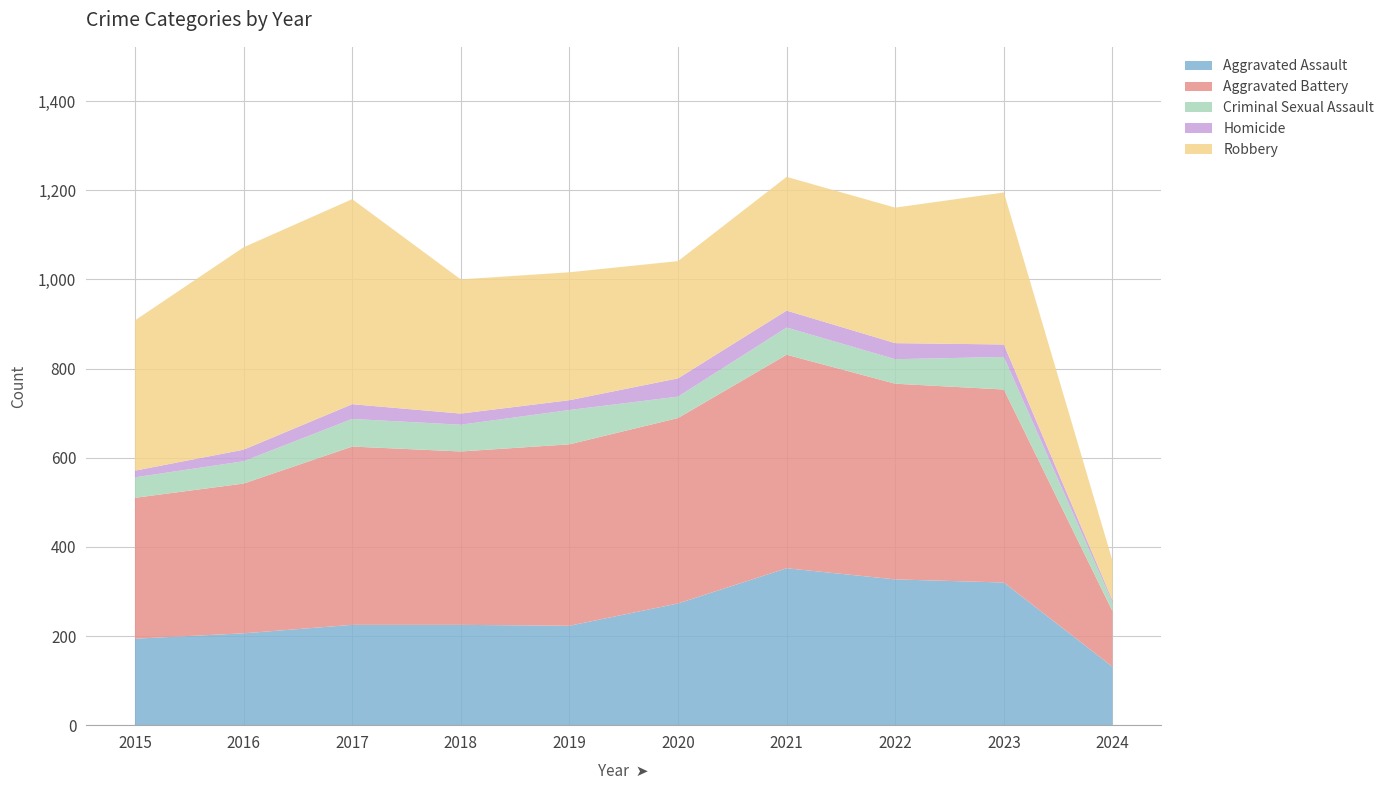

Reading left to right, extract all data points from this chart.

Aggravated Assault: 2015=194	2016=206	2017=225	2018=225	2019=223	2020=273	2021=352	2022=327	2023=320	2024=131
Aggravated Battery: 2015=316	2016=336	2017=400	2018=389	2019=407	2020=416	2021=479	2022=439	2023=433	2024=125
Criminal Sexual Assault: 2015=46	2016=50	2017=62	2018=60	2019=77	2020=48	2021=61	2022=55	2023=73	2024=19
Homicide: 2015=15	2016=26	2017=33	2018=25	2019=22	2020=41	2021=38	2022=36	2023=28	2024=5
Robbery: 2015=337	2016=454	2017=460	2018=301	2019=287	2020=263	2021=300	2022=304	2023=341	2024=89